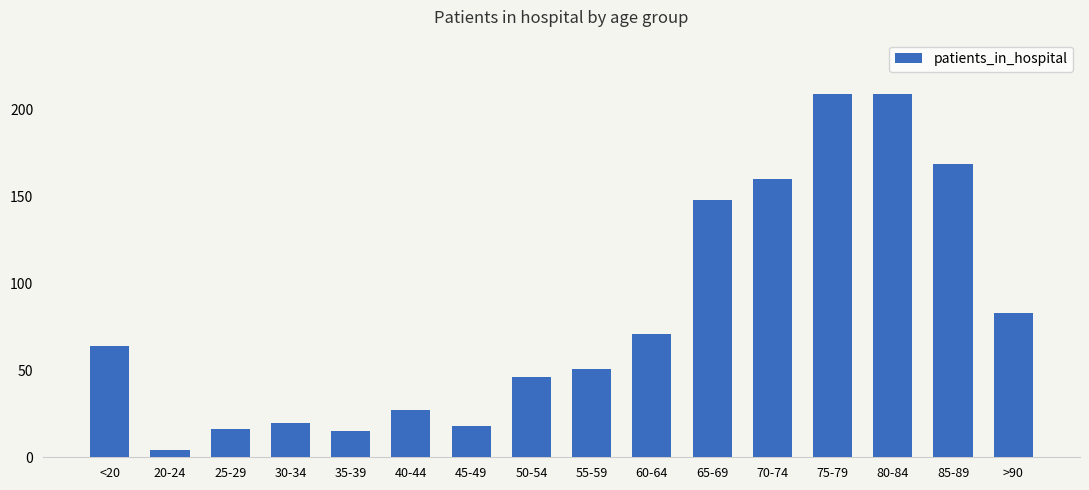

At which category does the chart reach its minimum across all series?

20-24